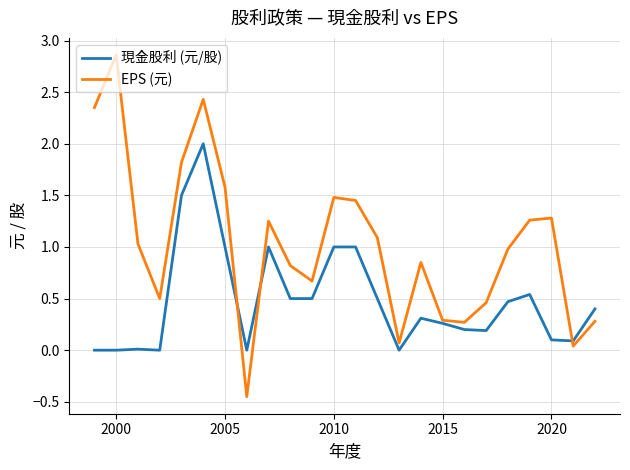

Which series has the largest range (max minus min)?

EPS (元)